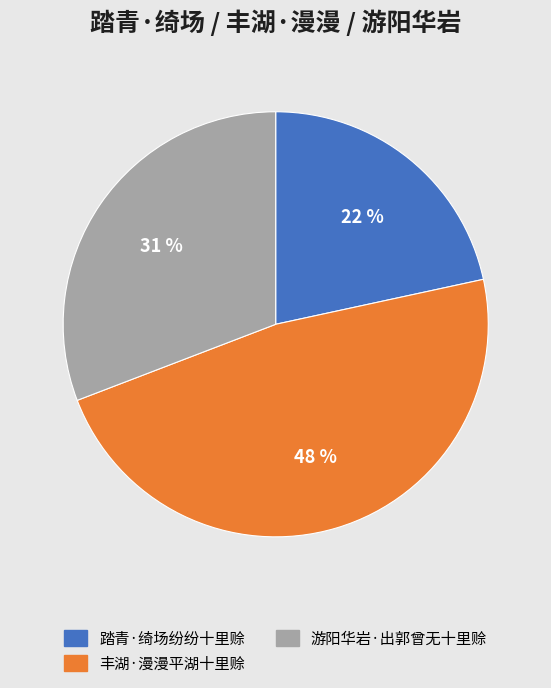

Rank the categories by value from highest to lowest.

丰湖·漫漫平湖十里赊, 游阳华岩·出郭曾无十里赊, 踏青·绮场纷纷十里赊